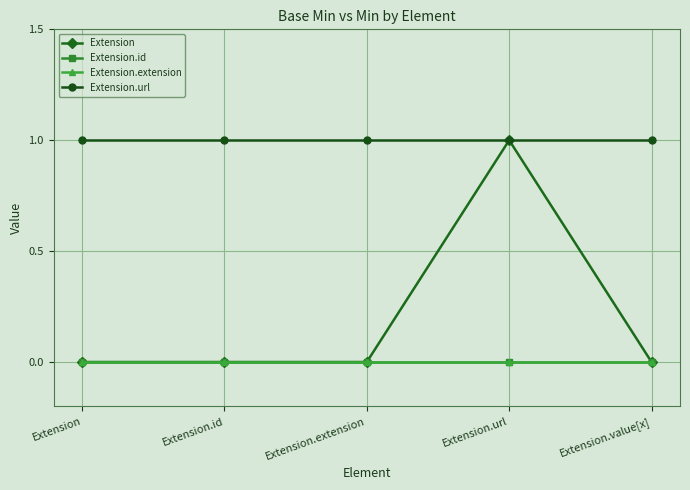

At which category is the sum across all series the highest?

Extension.url